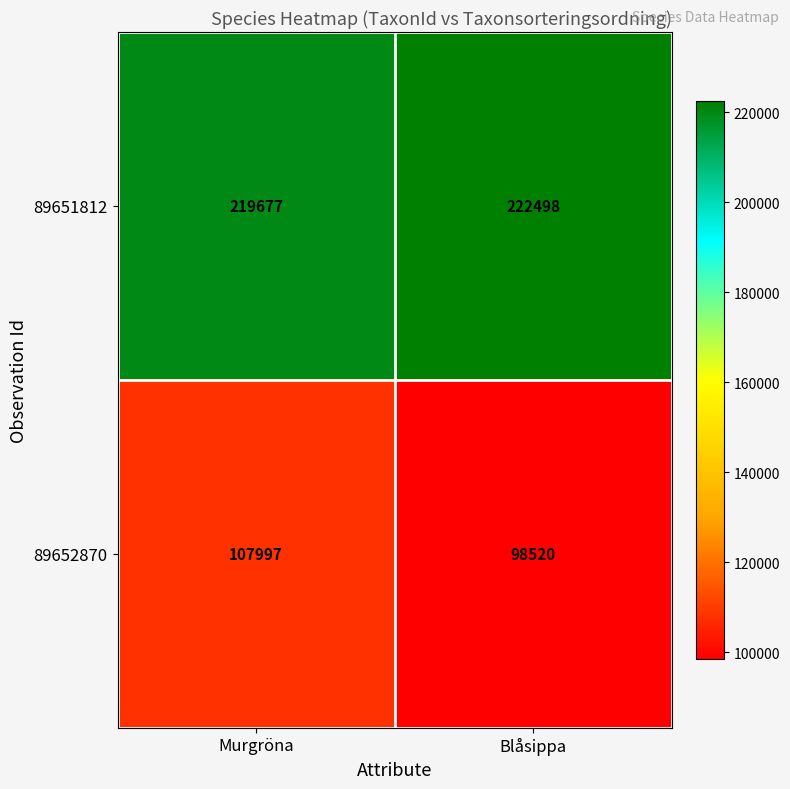

What is the approximate value of 89652870 at Blåsippa, to the nearest 10?

98520